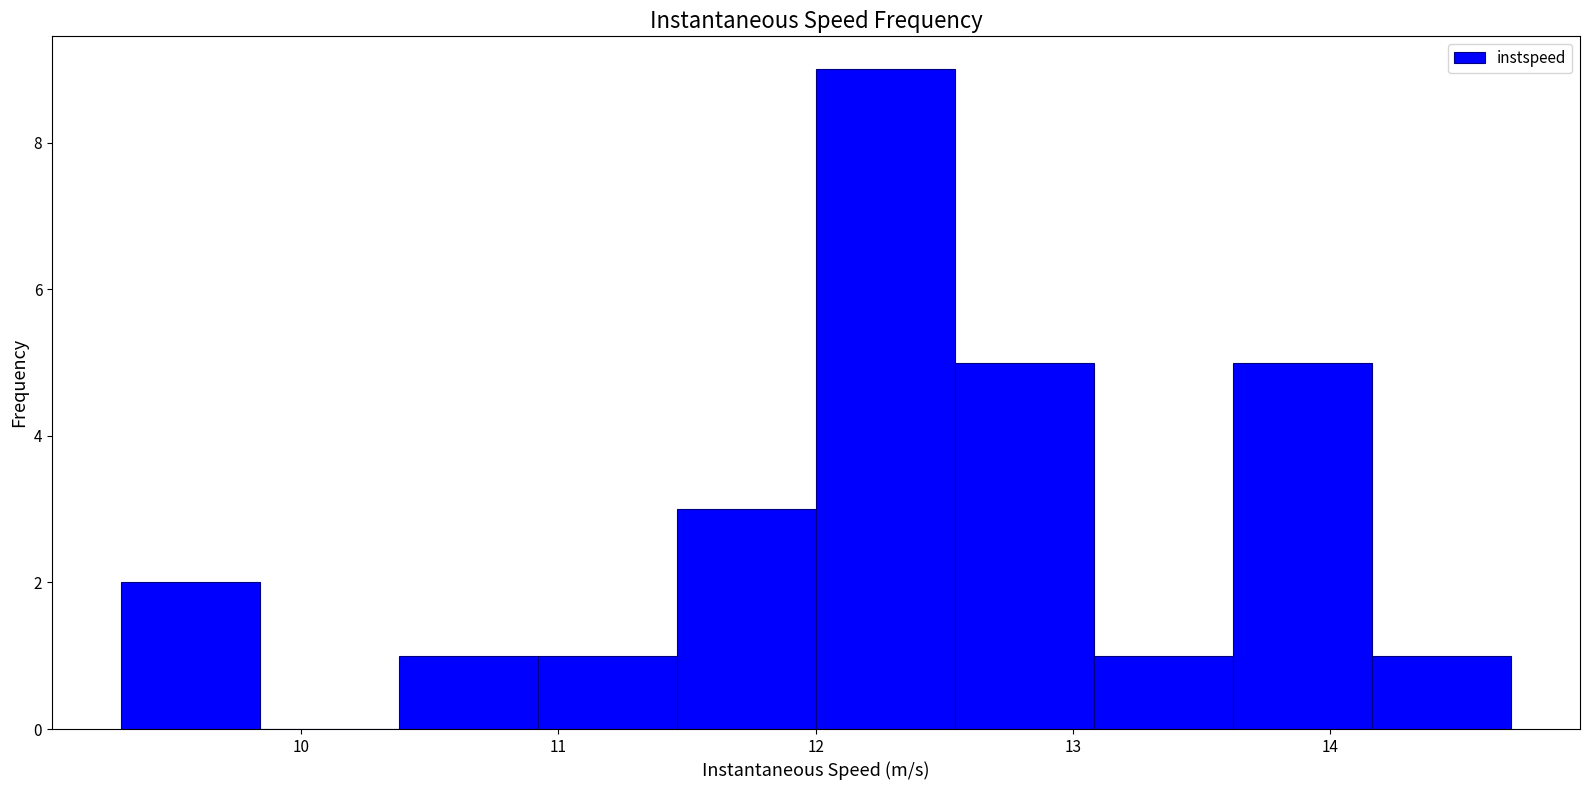

Reading left to right, transcribe this chart: for each bar, give the range it covers on the x-axis and its height. Neither the bar edges nor the heights are printed on the chart, so give them approximately, as read against the axes.

9.3 to 9.8: 2
9.8 to 10.4: 0
10.4 to 10.9: 1
10.9 to 11.5: 1
11.5 to 12.0: 3
12.0 to 12.5: 9
12.5 to 13.1: 5
13.1 to 13.6: 1
13.6 to 14.2: 5
14.2 to 14.7: 1